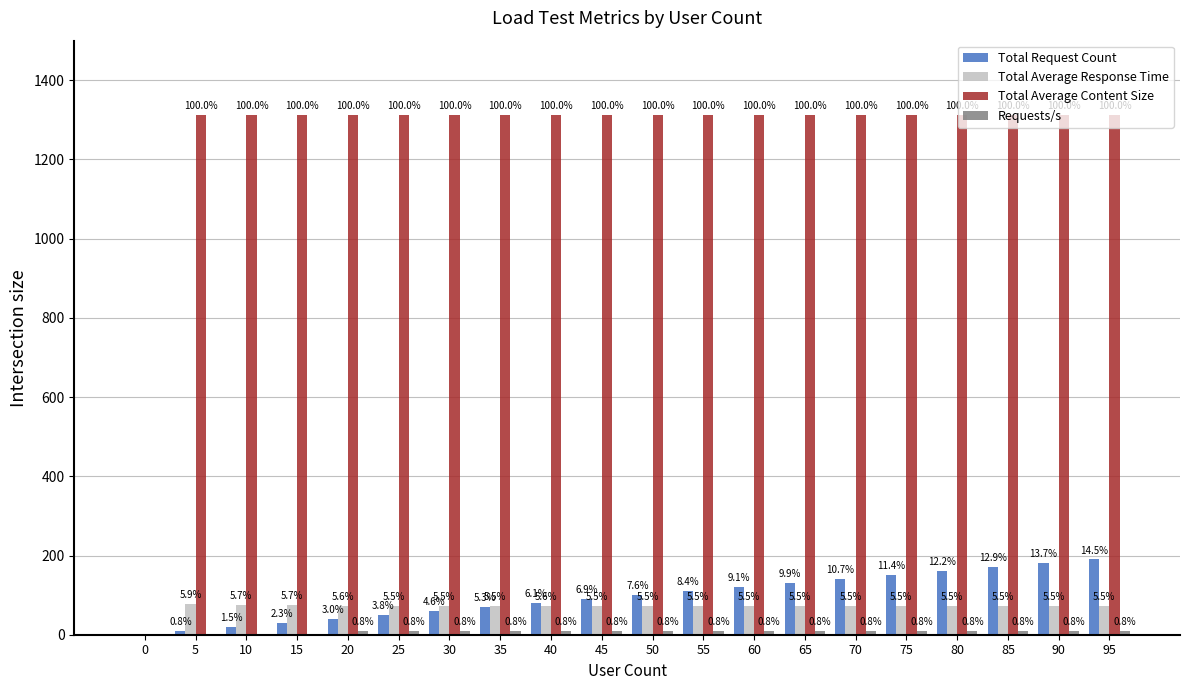

How many positive values does the Total Average Content Size series have?

19